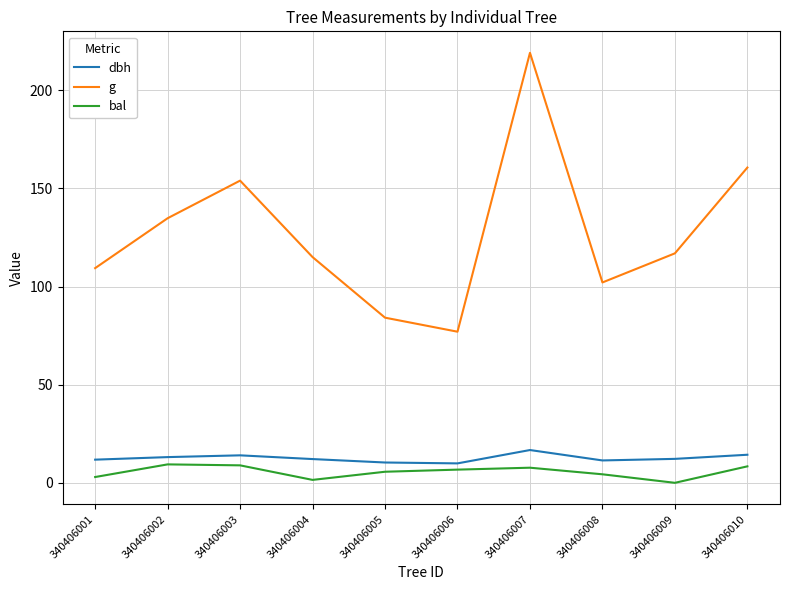

Which series has the widest spread of values?

g